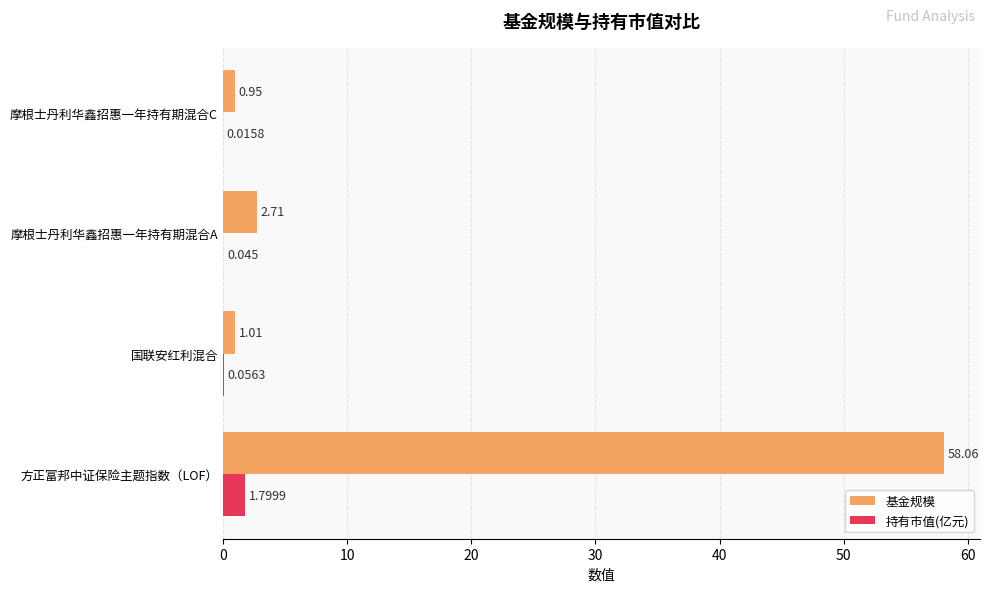

Which series has the largest total across all categories?

基金规模